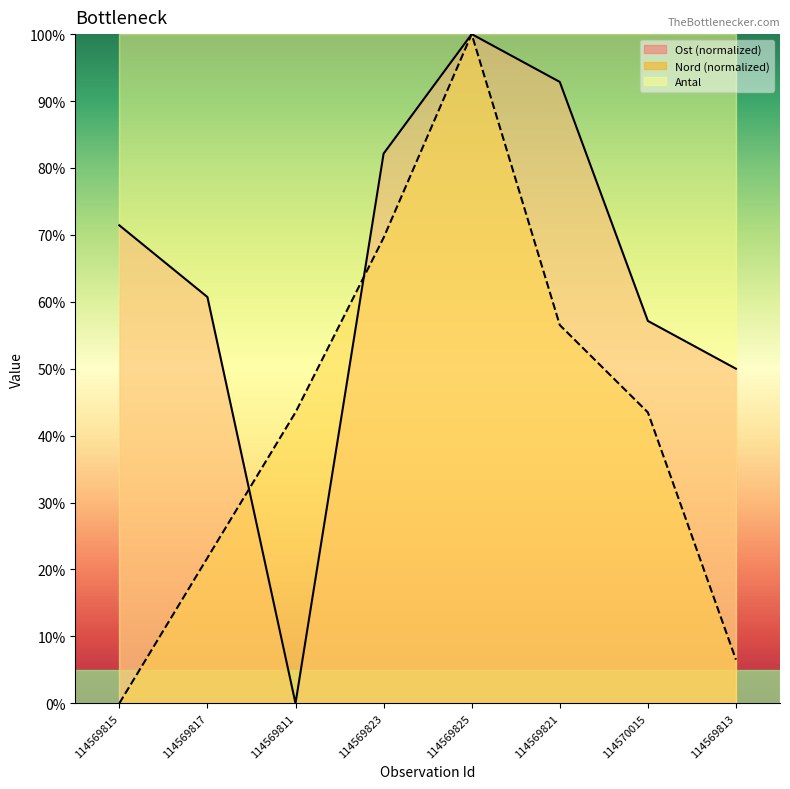

What is the label of the 5th point from the left?

114569825